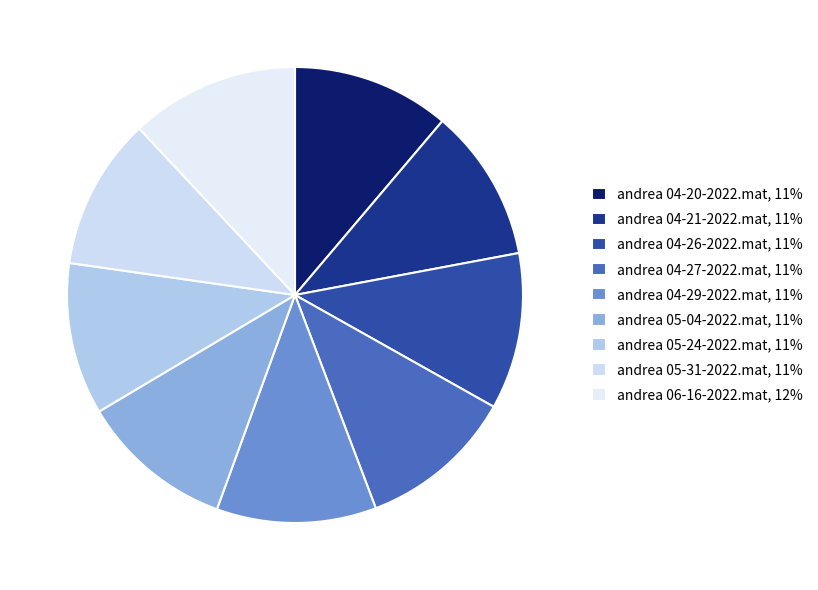

Approximately how many times larger is the value at andrea 04-27-2022.mat compared to andrea 05-04-2022.mat?

1.0